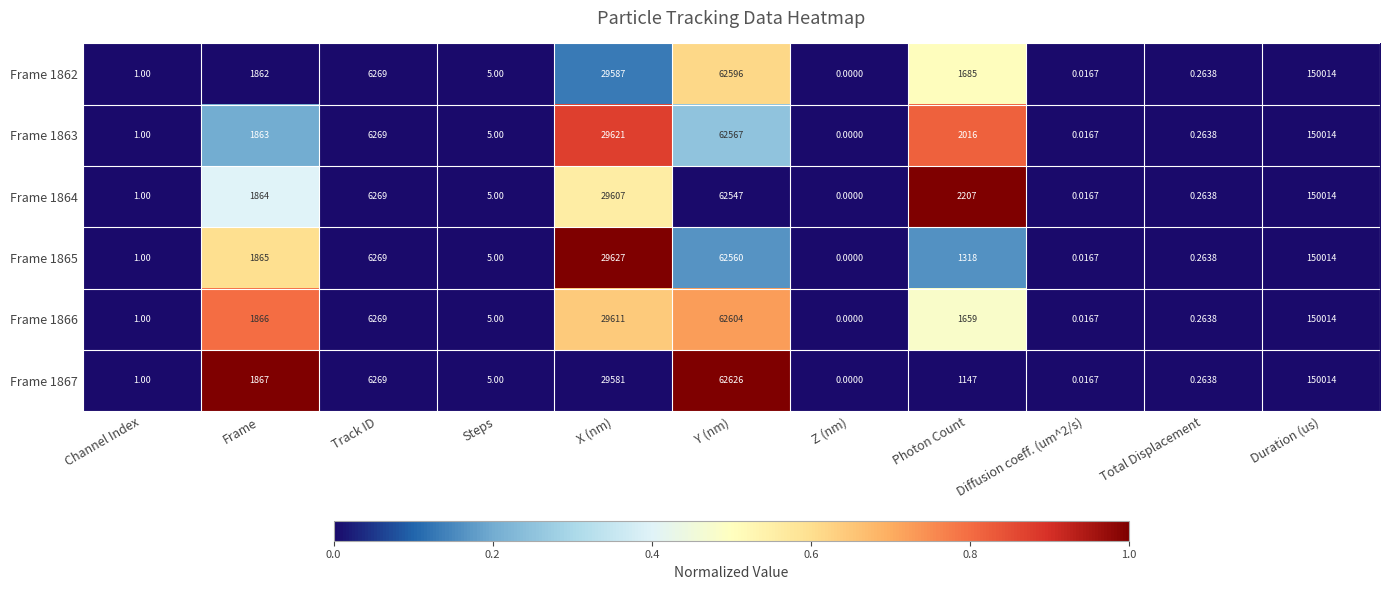

Which label corresponds to the largest value in the chart?

Duration (us)